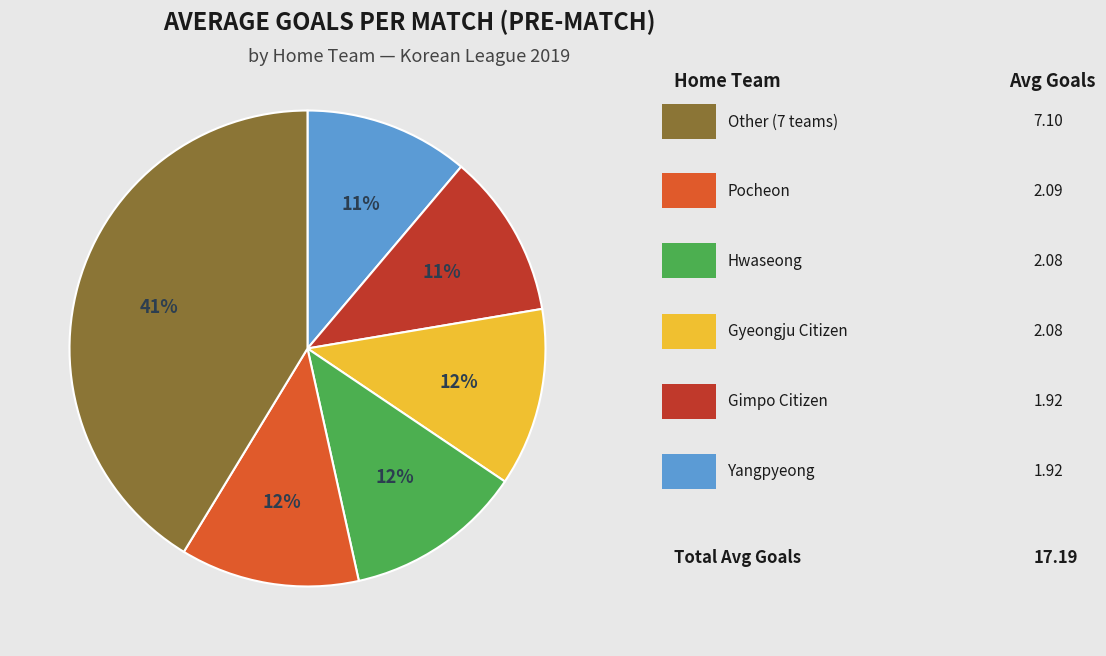

Is there a majority slice in this chart?

No